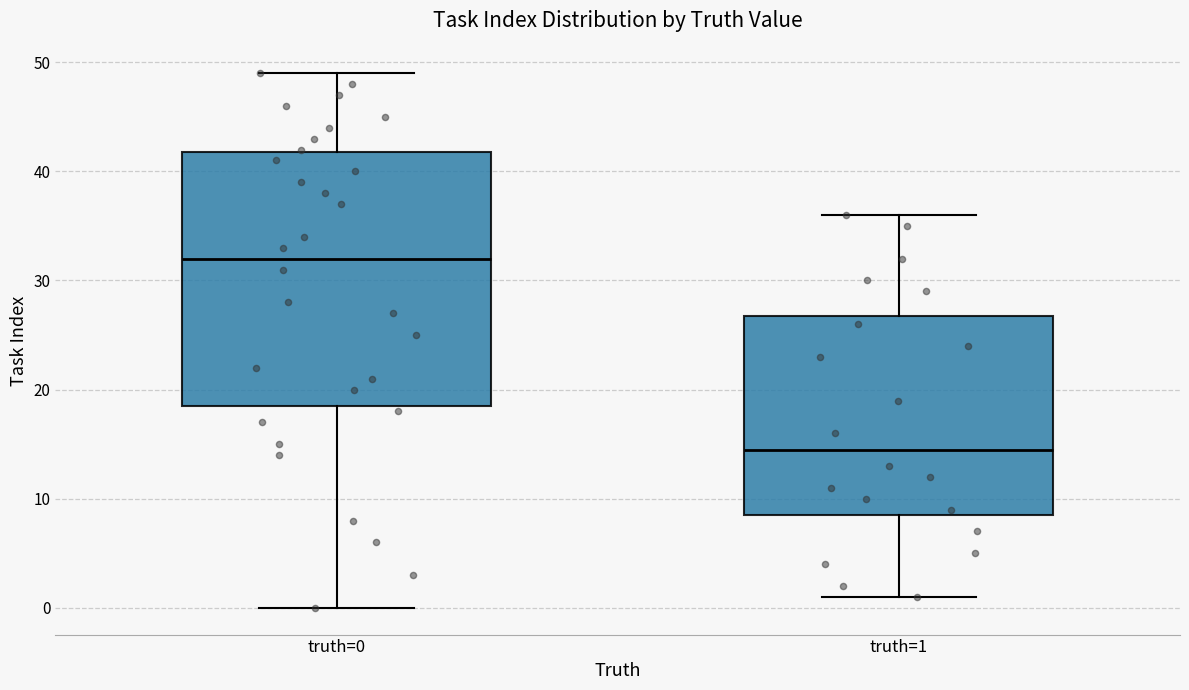

Reading left to right, read every box against the y-axis: the position of its median line, the range the box covers, and the ends of its whiskers. The values are not printed on the chart, so give them approximately, as read against the axis.

truth=0: median 32, box 19 to 42, whiskers 0 to 49
truth=1: median 15, box 9 to 27, whiskers 1 to 36